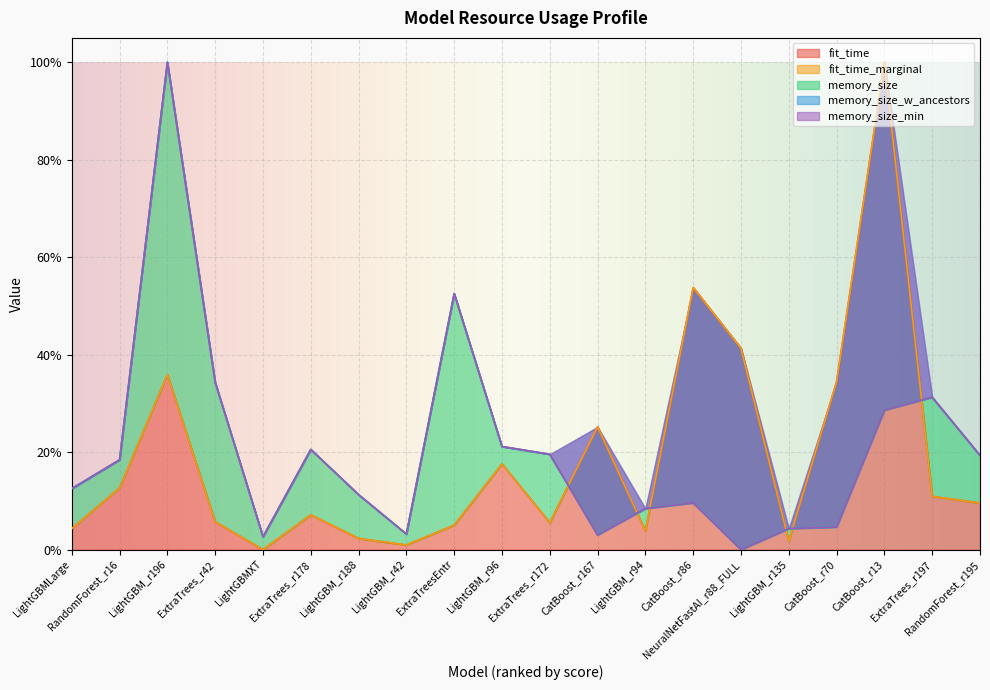

How many positive values does the memory_size_w_ancestors series have?

19